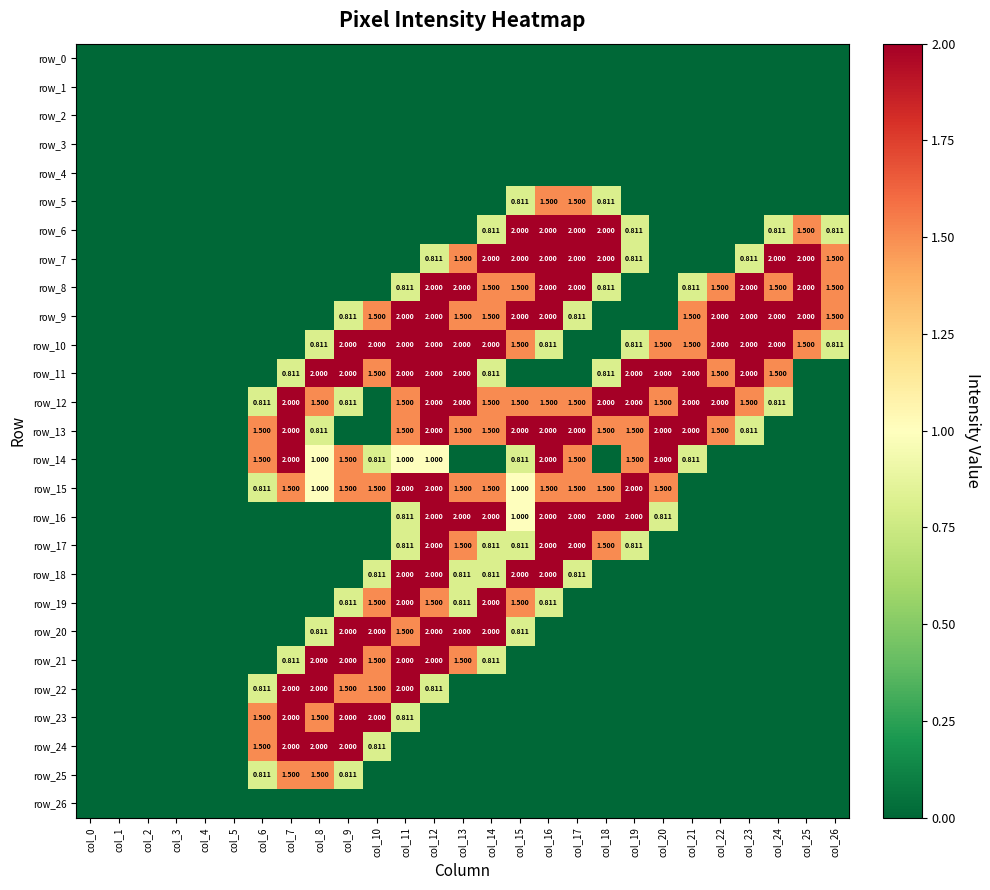

Reading right to left, what are all the values shown in this chart?

row_0: col_26=0.0	col_25=0.0	col_24=0.0	col_23=0.0	col_22=0.0	col_21=0.0	col_20=0.0	col_19=0.0	col_18=0.0	col_17=0.0	col_16=0.0	col_15=0.0	col_14=0.0	col_13=0.0	col_12=0.0	col_11=0.0	col_10=0.0	col_9=0.0	col_8=0.0	col_7=0.0	col_6=0.0	col_5=0.0	col_4=0.0	col_3=0.0	col_2=0.0	col_1=0.0	col_0=0.0
row_1: col_26=0.0	col_25=0.0	col_24=0.0	col_23=0.0	col_22=0.0	col_21=0.0	col_20=0.0	col_19=0.0	col_18=0.0	col_17=0.0	col_16=0.0	col_15=0.0	col_14=0.0	col_13=0.0	col_12=0.0	col_11=0.0	col_10=0.0	col_9=0.0	col_8=0.0	col_7=0.0	col_6=0.0	col_5=0.0	col_4=0.0	col_3=0.0	col_2=0.0	col_1=0.0	col_0=0.0
row_2: col_26=0.0	col_25=0.0	col_24=0.0	col_23=0.0	col_22=0.0	col_21=0.0	col_20=0.0	col_19=0.0	col_18=0.0	col_17=0.0	col_16=0.0	col_15=0.0	col_14=0.0	col_13=0.0	col_12=0.0	col_11=0.0	col_10=0.0	col_9=0.0	col_8=0.0	col_7=0.0	col_6=0.0	col_5=0.0	col_4=0.0	col_3=0.0	col_2=0.0	col_1=0.0	col_0=0.0
row_3: col_26=0.0	col_25=0.0	col_24=0.0	col_23=0.0	col_22=0.0	col_21=0.0	col_20=0.0	col_19=0.0	col_18=0.0	col_17=0.0	col_16=0.0	col_15=0.0	col_14=0.0	col_13=0.0	col_12=0.0	col_11=0.0	col_10=0.0	col_9=0.0	col_8=0.0	col_7=0.0	col_6=0.0	col_5=0.0	col_4=0.0	col_3=0.0	col_2=0.0	col_1=0.0	col_0=0.0
row_4: col_26=0.0	col_25=0.0	col_24=0.0	col_23=0.0	col_22=0.0	col_21=0.0	col_20=0.0	col_19=0.0	col_18=0.0	col_17=0.0	col_16=0.0	col_15=0.0	col_14=0.0	col_13=0.0	col_12=0.0	col_11=0.0	col_10=0.0	col_9=0.0	col_8=0.0	col_7=0.0	col_6=0.0	col_5=0.0	col_4=0.0	col_3=0.0	col_2=0.0	col_1=0.0	col_0=0.0
row_5: col_26=0.0	col_25=0.0	col_24=0.0	col_23=0.0	col_22=0.0	col_21=0.0	col_20=0.0	col_19=0.0	col_18=0.8	col_17=1.5	col_16=1.5	col_15=0.8	col_14=0.0	col_13=0.0	col_12=0.0	col_11=0.0	col_10=0.0	col_9=0.0	col_8=0.0	col_7=0.0	col_6=0.0	col_5=0.0	col_4=0.0	col_3=0.0	col_2=0.0	col_1=0.0	col_0=0.0
row_6: col_26=0.8	col_25=1.5	col_24=0.8	col_23=0.0	col_22=0.0	col_21=0.0	col_20=0.0	col_19=0.8	col_18=2.0	col_17=2.0	col_16=2.0	col_15=2.0	col_14=0.8	col_13=0.0	col_12=0.0	col_11=0.0	col_10=0.0	col_9=0.0	col_8=0.0	col_7=0.0	col_6=0.0	col_5=0.0	col_4=0.0	col_3=0.0	col_2=0.0	col_1=0.0	col_0=0.0
row_7: col_26=1.5	col_25=2.0	col_24=2.0	col_23=0.8	col_22=0.0	col_21=0.0	col_20=0.0	col_19=0.8	col_18=2.0	col_17=2.0	col_16=2.0	col_15=2.0	col_14=2.0	col_13=1.5	col_12=0.8	col_11=0.0	col_10=0.0	col_9=0.0	col_8=0.0	col_7=0.0	col_6=0.0	col_5=0.0	col_4=0.0	col_3=0.0	col_2=0.0	col_1=0.0	col_0=0.0
row_8: col_26=1.5	col_25=2.0	col_24=1.5	col_23=2.0	col_22=1.5	col_21=0.8	col_20=0.0	col_19=0.0	col_18=0.8	col_17=2.0	col_16=2.0	col_15=1.5	col_14=1.5	col_13=2.0	col_12=2.0	col_11=0.8	col_10=0.0	col_9=0.0	col_8=0.0	col_7=0.0	col_6=0.0	col_5=0.0	col_4=0.0	col_3=0.0	col_2=0.0	col_1=0.0	col_0=0.0
row_9: col_26=1.5	col_25=2.0	col_24=2.0	col_23=2.0	col_22=2.0	col_21=1.5	col_20=0.0	col_19=0.0	col_18=0.0	col_17=0.8	col_16=2.0	col_15=2.0	col_14=1.5	col_13=1.5	col_12=2.0	col_11=2.0	col_10=1.5	col_9=0.8	col_8=0.0	col_7=0.0	col_6=0.0	col_5=0.0	col_4=0.0	col_3=0.0	col_2=0.0	col_1=0.0	col_0=0.0
row_10: col_26=0.8	col_25=1.5	col_24=2.0	col_23=2.0	col_22=2.0	col_21=1.5	col_20=1.5	col_19=0.8	col_18=0.0	col_17=0.0	col_16=0.8	col_15=1.5	col_14=2.0	col_13=2.0	col_12=2.0	col_11=2.0	col_10=2.0	col_9=2.0	col_8=0.8	col_7=0.0	col_6=0.0	col_5=0.0	col_4=0.0	col_3=0.0	col_2=0.0	col_1=0.0	col_0=0.0
row_11: col_26=0.0	col_25=0.0	col_24=1.5	col_23=2.0	col_22=1.5	col_21=2.0	col_20=2.0	col_19=2.0	col_18=0.8	col_17=0.0	col_16=0.0	col_15=0.0	col_14=0.8	col_13=2.0	col_12=2.0	col_11=2.0	col_10=1.5	col_9=2.0	col_8=2.0	col_7=0.8	col_6=0.0	col_5=0.0	col_4=0.0	col_3=0.0	col_2=0.0	col_1=0.0	col_0=0.0
row_12: col_26=0.0	col_25=0.0	col_24=0.8	col_23=1.5	col_22=2.0	col_21=2.0	col_20=1.5	col_19=2.0	col_18=2.0	col_17=1.5	col_16=1.5	col_15=1.5	col_14=1.5	col_13=2.0	col_12=2.0	col_11=1.5	col_10=0.0	col_9=0.8	col_8=1.5	col_7=2.0	col_6=0.8	col_5=0.0	col_4=0.0	col_3=0.0	col_2=0.0	col_1=0.0	col_0=0.0
row_13: col_26=0.0	col_25=0.0	col_24=0.0	col_23=0.8	col_22=1.5	col_21=2.0	col_20=2.0	col_19=1.5	col_18=1.5	col_17=2.0	col_16=2.0	col_15=2.0	col_14=1.5	col_13=1.5	col_12=2.0	col_11=1.5	col_10=0.0	col_9=0.0	col_8=0.8	col_7=2.0	col_6=1.5	col_5=0.0	col_4=0.0	col_3=0.0	col_2=0.0	col_1=0.0	col_0=0.0
row_14: col_26=0.0	col_25=0.0	col_24=0.0	col_23=0.0	col_22=0.0	col_21=0.8	col_20=2.0	col_19=1.5	col_18=0.0	col_17=1.5	col_16=2.0	col_15=0.8	col_14=0.0	col_13=0.0	col_12=1.0	col_11=1.0	col_10=0.8	col_9=1.5	col_8=1.0	col_7=2.0	col_6=1.5	col_5=0.0	col_4=0.0	col_3=0.0	col_2=0.0	col_1=0.0	col_0=0.0
row_15: col_26=0.0	col_25=0.0	col_24=0.0	col_23=0.0	col_22=0.0	col_21=0.0	col_20=1.5	col_19=2.0	col_18=1.5	col_17=1.5	col_16=1.5	col_15=1.0	col_14=1.5	col_13=1.5	col_12=2.0	col_11=2.0	col_10=1.5	col_9=1.5	col_8=1.0	col_7=1.5	col_6=0.8	col_5=0.0	col_4=0.0	col_3=0.0	col_2=0.0	col_1=0.0	col_0=0.0
row_16: col_26=0.0	col_25=0.0	col_24=0.0	col_23=0.0	col_22=0.0	col_21=0.0	col_20=0.8	col_19=2.0	col_18=2.0	col_17=2.0	col_16=2.0	col_15=1.0	col_14=2.0	col_13=2.0	col_12=2.0	col_11=0.8	col_10=0.0	col_9=0.0	col_8=0.0	col_7=0.0	col_6=0.0	col_5=0.0	col_4=0.0	col_3=0.0	col_2=0.0	col_1=0.0	col_0=0.0
row_17: col_26=0.0	col_25=0.0	col_24=0.0	col_23=0.0	col_22=0.0	col_21=0.0	col_20=0.0	col_19=0.8	col_18=1.5	col_17=2.0	col_16=2.0	col_15=0.8	col_14=0.8	col_13=1.5	col_12=2.0	col_11=0.8	col_10=0.0	col_9=0.0	col_8=0.0	col_7=0.0	col_6=0.0	col_5=0.0	col_4=0.0	col_3=0.0	col_2=0.0	col_1=0.0	col_0=0.0
row_18: col_26=0.0	col_25=0.0	col_24=0.0	col_23=0.0	col_22=0.0	col_21=0.0	col_20=0.0	col_19=0.0	col_18=0.0	col_17=0.8	col_16=2.0	col_15=2.0	col_14=0.8	col_13=0.8	col_12=2.0	col_11=2.0	col_10=0.8	col_9=0.0	col_8=0.0	col_7=0.0	col_6=0.0	col_5=0.0	col_4=0.0	col_3=0.0	col_2=0.0	col_1=0.0	col_0=0.0
row_19: col_26=0.0	col_25=0.0	col_24=0.0	col_23=0.0	col_22=0.0	col_21=0.0	col_20=0.0	col_19=0.0	col_18=0.0	col_17=0.0	col_16=0.8	col_15=1.5	col_14=2.0	col_13=0.8	col_12=1.5	col_11=2.0	col_10=1.5	col_9=0.8	col_8=0.0	col_7=0.0	col_6=0.0	col_5=0.0	col_4=0.0	col_3=0.0	col_2=0.0	col_1=0.0	col_0=0.0
row_20: col_26=0.0	col_25=0.0	col_24=0.0	col_23=0.0	col_22=0.0	col_21=0.0	col_20=0.0	col_19=0.0	col_18=0.0	col_17=0.0	col_16=0.0	col_15=0.8	col_14=2.0	col_13=2.0	col_12=2.0	col_11=1.5	col_10=2.0	col_9=2.0	col_8=0.8	col_7=0.0	col_6=0.0	col_5=0.0	col_4=0.0	col_3=0.0	col_2=0.0	col_1=0.0	col_0=0.0
row_21: col_26=0.0	col_25=0.0	col_24=0.0	col_23=0.0	col_22=0.0	col_21=0.0	col_20=0.0	col_19=0.0	col_18=0.0	col_17=0.0	col_16=0.0	col_15=0.0	col_14=0.8	col_13=1.5	col_12=2.0	col_11=2.0	col_10=1.5	col_9=2.0	col_8=2.0	col_7=0.8	col_6=0.0	col_5=0.0	col_4=0.0	col_3=0.0	col_2=0.0	col_1=0.0	col_0=0.0
row_22: col_26=0.0	col_25=0.0	col_24=0.0	col_23=0.0	col_22=0.0	col_21=0.0	col_20=0.0	col_19=0.0	col_18=0.0	col_17=0.0	col_16=0.0	col_15=0.0	col_14=0.0	col_13=0.0	col_12=0.8	col_11=2.0	col_10=1.5	col_9=1.5	col_8=2.0	col_7=2.0	col_6=0.8	col_5=0.0	col_4=0.0	col_3=0.0	col_2=0.0	col_1=0.0	col_0=0.0
row_23: col_26=0.0	col_25=0.0	col_24=0.0	col_23=0.0	col_22=0.0	col_21=0.0	col_20=0.0	col_19=0.0	col_18=0.0	col_17=0.0	col_16=0.0	col_15=0.0	col_14=0.0	col_13=0.0	col_12=0.0	col_11=0.8	col_10=2.0	col_9=2.0	col_8=1.5	col_7=2.0	col_6=1.5	col_5=0.0	col_4=0.0	col_3=0.0	col_2=0.0	col_1=0.0	col_0=0.0
row_24: col_26=0.0	col_25=0.0	col_24=0.0	col_23=0.0	col_22=0.0	col_21=0.0	col_20=0.0	col_19=0.0	col_18=0.0	col_17=0.0	col_16=0.0	col_15=0.0	col_14=0.0	col_13=0.0	col_12=0.0	col_11=0.0	col_10=0.8	col_9=2.0	col_8=2.0	col_7=2.0	col_6=1.5	col_5=0.0	col_4=0.0	col_3=0.0	col_2=0.0	col_1=0.0	col_0=0.0
row_25: col_26=0.0	col_25=0.0	col_24=0.0	col_23=0.0	col_22=0.0	col_21=0.0	col_20=0.0	col_19=0.0	col_18=0.0	col_17=0.0	col_16=0.0	col_15=0.0	col_14=0.0	col_13=0.0	col_12=0.0	col_11=0.0	col_10=0.0	col_9=0.8	col_8=1.5	col_7=1.5	col_6=0.8	col_5=0.0	col_4=0.0	col_3=0.0	col_2=0.0	col_1=0.0	col_0=0.0
row_26: col_26=0.0	col_25=0.0	col_24=0.0	col_23=0.0	col_22=0.0	col_21=0.0	col_20=0.0	col_19=0.0	col_18=0.0	col_17=0.0	col_16=0.0	col_15=0.0	col_14=0.0	col_13=0.0	col_12=0.0	col_11=0.0	col_10=0.0	col_9=0.0	col_8=0.0	col_7=0.0	col_6=0.0	col_5=0.0	col_4=0.0	col_3=0.0	col_2=0.0	col_1=0.0	col_0=0.0